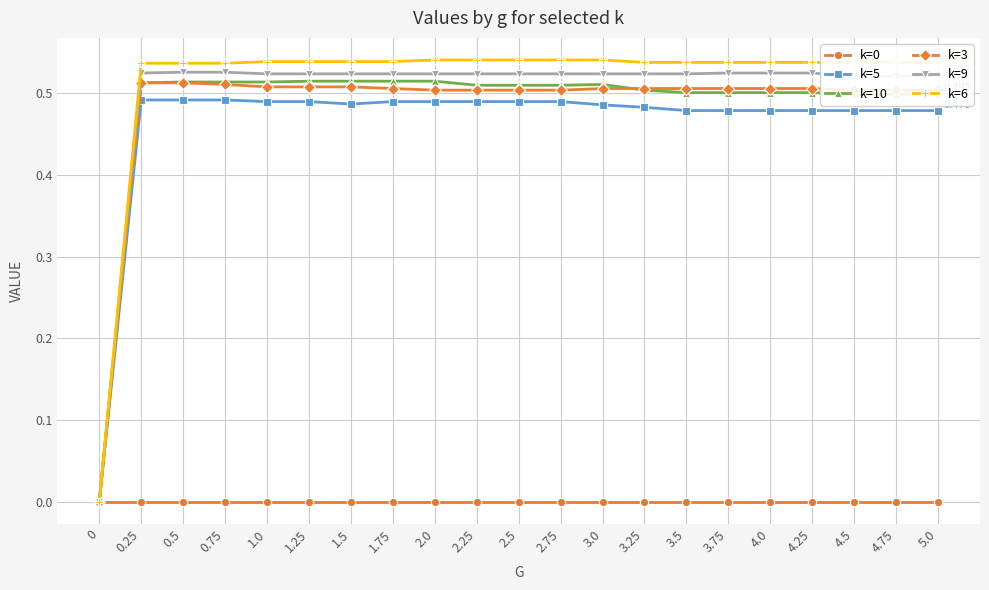

Is the value of k=5 at 3.75 greater than the value of k=10 at 2.5?

No